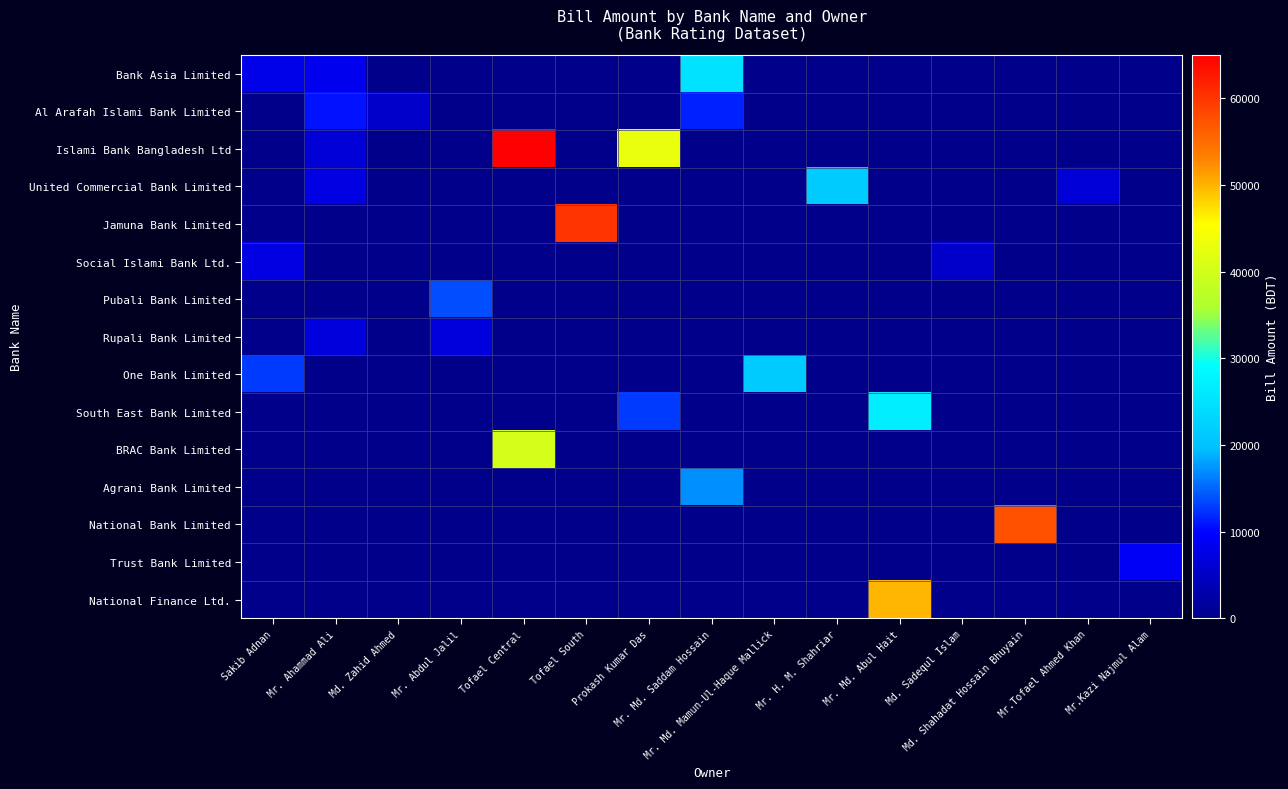

Reading left to right, transcribe all the data shown in this chart.

Bank Asia Limited: Sakib Adnan=8000	Mr. Ahammad Ali=8560	Md. Zahid Ahmed=0	Mr. Abdul Jalil=0	Tofael Central=0	Tofael South=0	Prokash Kumar Das=0	Mr. Md. Saddam Hossain=25000	Mr. Md. Mamun-Ul-Haque Mallick=0	Mr. H. M. Shahriar=0	Mr. Md. Abul Hait=0	Md. Sadequl Islam=0	Md. Shahadat Hossain Bhuyain=0	Mr.Tofael Ahmed Khan=0	Mr.Kazi Najmul Alam=0
Al Arafah Islami Bank Limited: Sakib Adnan=0	Mr. Ahammad Ali=10750	Md. Zahid Ahmed=5375	Mr. Abdul Jalil=0	Tofael Central=0	Tofael South=0	Prokash Kumar Das=0	Mr. Md. Saddam Hossain=11500	Mr. Md. Mamun-Ul-Haque Mallick=0	Mr. H. M. Shahriar=0	Mr. Md. Abul Hait=0	Md. Sadequl Islam=0	Md. Shahadat Hossain Bhuyain=0	Mr.Tofael Ahmed Khan=0	Mr.Kazi Najmul Alam=0
Islami Bank Bangladesh Ltd: Sakib Adnan=0	Mr. Ahammad Ali=6450	Md. Zahid Ahmed=0	Mr. Abdul Jalil=0	Tofael Central=65000	Tofael South=0	Prokash Kumar Das=43000	Mr. Md. Saddam Hossain=0	Mr. Md. Mamun-Ul-Haque Mallick=0	Mr. H. M. Shahriar=0	Mr. Md. Abul Hait=0	Md. Sadequl Islam=0	Md. Shahadat Hossain Bhuyain=0	Mr.Tofael Ahmed Khan=0	Mr.Kazi Najmul Alam=0
United Commercial Bank Limited: Sakib Adnan=0	Mr. Ahammad Ali=7525	Md. Zahid Ahmed=0	Mr. Abdul Jalil=0	Tofael Central=0	Tofael South=0	Prokash Kumar Das=0	Mr. Md. Saddam Hossain=0	Mr. Md. Mamun-Ul-Haque Mallick=0	Mr. H. M. Shahriar=21500	Mr. Md. Abul Hait=0	Md. Sadequl Islam=0	Md. Shahadat Hossain Bhuyain=0	Mr.Tofael Ahmed Khan=6420	Mr.Kazi Najmul Alam=0
Jamuna Bank Limited: Sakib Adnan=0	Mr. Ahammad Ali=0	Md. Zahid Ahmed=0	Mr. Abdul Jalil=0	Tofael Central=0	Tofael South=60000	Prokash Kumar Das=0	Mr. Md. Saddam Hossain=0	Mr. Md. Mamun-Ul-Haque Mallick=0	Mr. H. M. Shahriar=0	Mr. Md. Abul Hait=0	Md. Sadequl Islam=0	Md. Shahadat Hossain Bhuyain=0	Mr.Tofael Ahmed Khan=0	Mr.Kazi Najmul Alam=0
Social Islami Bank Ltd.: Sakib Adnan=7525	Mr. Ahammad Ali=0	Md. Zahid Ahmed=0	Mr. Abdul Jalil=0	Tofael Central=0	Tofael South=0	Prokash Kumar Das=0	Mr. Md. Saddam Hossain=0	Mr. Md. Mamun-Ul-Haque Mallick=0	Mr. H. M. Shahriar=0	Mr. Md. Abul Hait=0	Md. Sadequl Islam=5375	Md. Shahadat Hossain Bhuyain=0	Mr.Tofael Ahmed Khan=0	Mr.Kazi Najmul Alam=0
Pubali Bank Limited: Sakib Adnan=0	Mr. Ahammad Ali=0	Md. Zahid Ahmed=0	Mr. Abdul Jalil=13800	Tofael Central=0	Tofael South=0	Prokash Kumar Das=0	Mr. Md. Saddam Hossain=0	Mr. Md. Mamun-Ul-Haque Mallick=0	Mr. H. M. Shahriar=0	Mr. Md. Abul Hait=0	Md. Sadequl Islam=0	Md. Shahadat Hossain Bhuyain=0	Mr.Tofael Ahmed Khan=0	Mr.Kazi Najmul Alam=0
Rupali Bank Limited: Sakib Adnan=0	Mr. Ahammad Ali=6955	Md. Zahid Ahmed=0	Mr. Abdul Jalil=6955	Tofael Central=0	Tofael South=0	Prokash Kumar Das=0	Mr. Md. Saddam Hossain=0	Mr. Md. Mamun-Ul-Haque Mallick=0	Mr. H. M. Shahriar=0	Mr. Md. Abul Hait=0	Md. Sadequl Islam=0	Md. Shahadat Hossain Bhuyain=0	Mr.Tofael Ahmed Khan=0	Mr.Kazi Najmul Alam=0
One Bank Limited: Sakib Adnan=12900	Mr. Ahammad Ali=0	Md. Zahid Ahmed=0	Mr. Abdul Jalil=0	Tofael Central=0	Tofael South=0	Prokash Kumar Das=0	Mr. Md. Saddam Hossain=0	Mr. Md. Mamun-Ul-Haque Mallick=21500	Mr. H. M. Shahriar=0	Mr. Md. Abul Hait=0	Md. Sadequl Islam=0	Md. Shahadat Hossain Bhuyain=0	Mr.Tofael Ahmed Khan=0	Mr.Kazi Najmul Alam=0
South East Bank Limited: Sakib Adnan=0	Mr. Ahammad Ali=0	Md. Zahid Ahmed=0	Mr. Abdul Jalil=0	Tofael Central=0	Tofael South=0	Prokash Kumar Das=12900	Mr. Md. Saddam Hossain=0	Mr. Md. Mamun-Ul-Haque Mallick=0	Mr. H. M. Shahriar=0	Mr. Md. Abul Hait=26750	Md. Sadequl Islam=0	Md. Shahadat Hossain Bhuyain=0	Mr.Tofael Ahmed Khan=0	Mr.Kazi Najmul Alam=0
BRAC Bank Limited: Sakib Adnan=0	Mr. Ahammad Ali=0	Md. Zahid Ahmed=0	Mr. Abdul Jalil=0	Tofael Central=40125	Tofael South=0	Prokash Kumar Das=0	Mr. Md. Saddam Hossain=0	Mr. Md. Mamun-Ul-Haque Mallick=0	Mr. H. M. Shahriar=0	Mr. Md. Abul Hait=0	Md. Sadequl Islam=0	Md. Shahadat Hossain Bhuyain=0	Mr.Tofael Ahmed Khan=0	Mr.Kazi Najmul Alam=0
Agrani Bank Limited: Sakib Adnan=0	Mr. Ahammad Ali=0	Md. Zahid Ahmed=0	Mr. Abdul Jalil=0	Tofael Central=0	Tofael South=0	Prokash Kumar Das=0	Mr. Md. Saddam Hossain=17250	Mr. Md. Mamun-Ul-Haque Mallick=0	Mr. H. M. Shahriar=0	Mr. Md. Abul Hait=0	Md. Sadequl Islam=0	Md. Shahadat Hossain Bhuyain=0	Mr.Tofael Ahmed Khan=0	Mr.Kazi Najmul Alam=0
National Bank Limited: Sakib Adnan=0	Mr. Ahammad Ali=0	Md. Zahid Ahmed=0	Mr. Abdul Jalil=0	Tofael Central=0	Tofael South=0	Prokash Kumar Das=0	Mr. Md. Saddam Hossain=0	Mr. Md. Mamun-Ul-Haque Mallick=0	Mr. H. M. Shahriar=0	Mr. Md. Abul Hait=0	Md. Sadequl Islam=0	Md. Shahadat Hossain Bhuyain=57500	Mr.Tofael Ahmed Khan=0	Mr.Kazi Najmul Alam=0
Trust Bank Limited: Sakib Adnan=0	Mr. Ahammad Ali=0	Md. Zahid Ahmed=0	Mr. Abdul Jalil=0	Tofael Central=0	Tofael South=0	Prokash Kumar Das=0	Mr. Md. Saddam Hossain=0	Mr. Md. Mamun-Ul-Haque Mallick=0	Mr. H. M. Shahriar=0	Mr. Md. Abul Hait=0	Md. Sadequl Islam=0	Md. Shahadat Hossain Bhuyain=0	Mr.Tofael Ahmed Khan=0	Mr.Kazi Najmul Alam=9095
National Finance Ltd.: Sakib Adnan=0	Mr. Ahammad Ali=0	Md. Zahid Ahmed=0	Mr. Abdul Jalil=0	Tofael Central=0	Tofael South=0	Prokash Kumar Das=0	Mr. Md. Saddam Hossain=0	Mr. Md. Mamun-Ul-Haque Mallick=0	Mr. H. M. Shahriar=0	Mr. Md. Abul Hait=50000	Md. Sadequl Islam=0	Md. Shahadat Hossain Bhuyain=0	Mr.Tofael Ahmed Khan=0	Mr.Kazi Najmul Alam=0